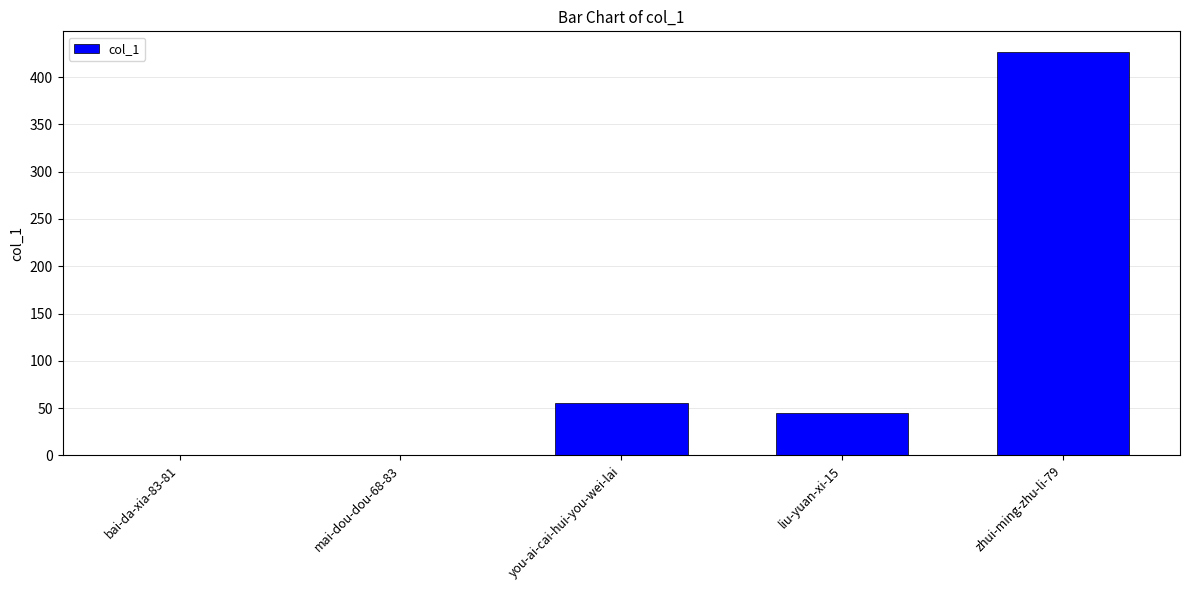

What is the change in value from mai-dou-dou-68-83 to you-ai-cai-hui-you-wei-lai?

+55